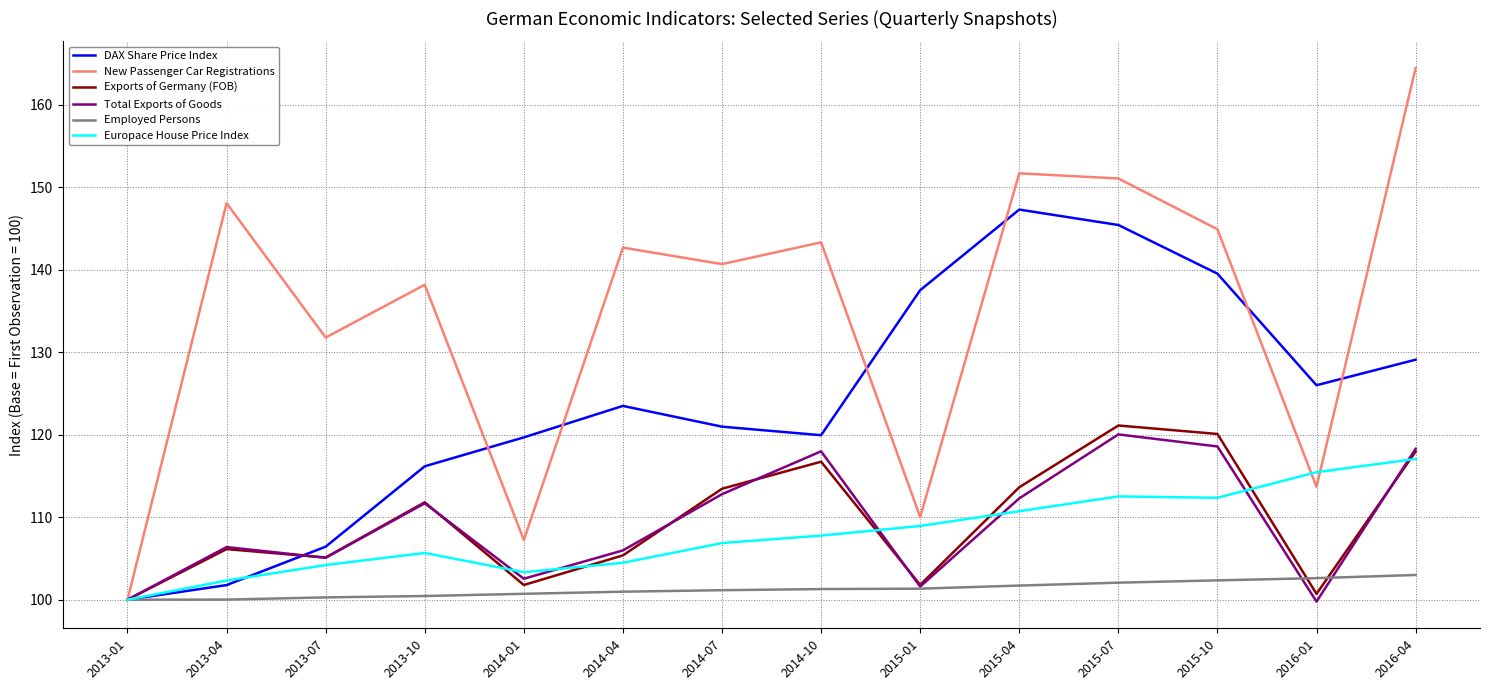

What is the difference between the highest and lowest values at 2016-04?

61.5